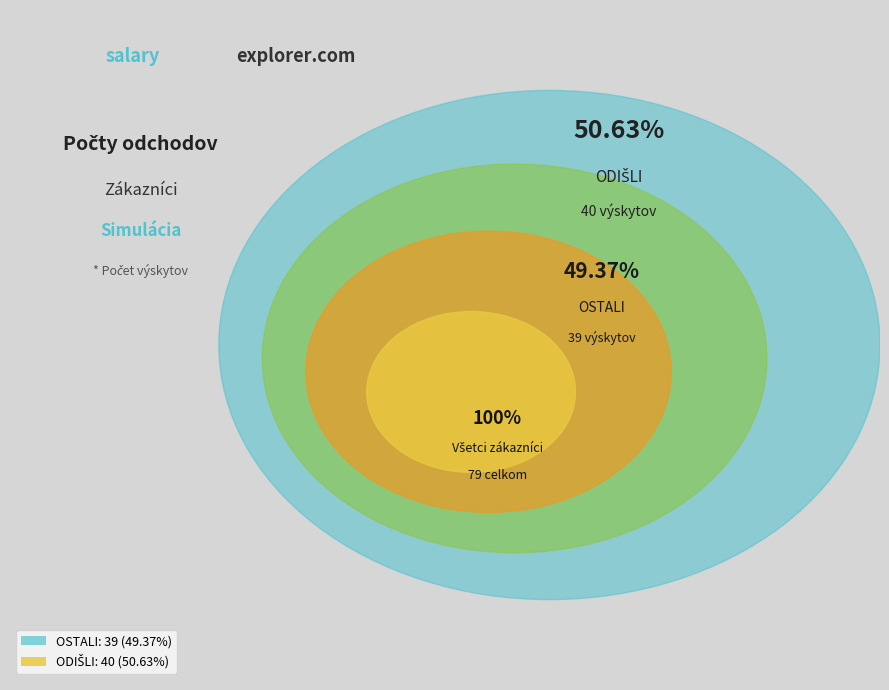

Combined, what portion of the pie is ODIŠLI and OSTALI?

100.0%